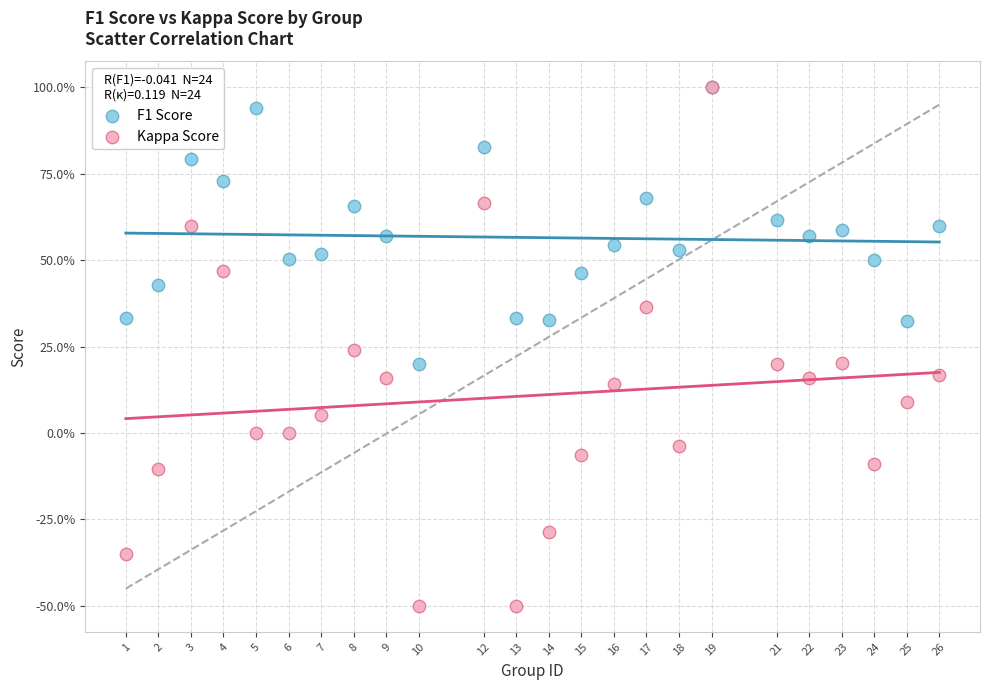

Which series has the largest Y range (max minus min)?

Kappa Score